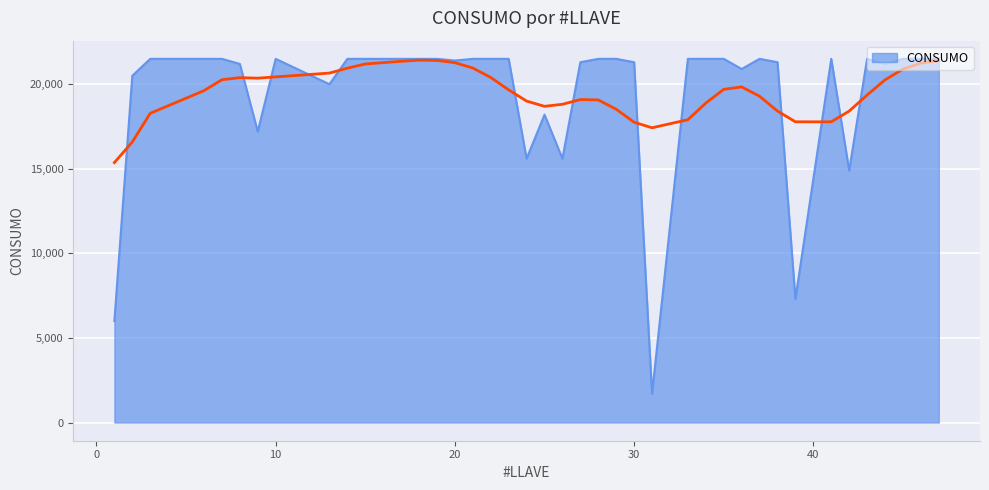

At which category does the chart reach its peak across all series?

3